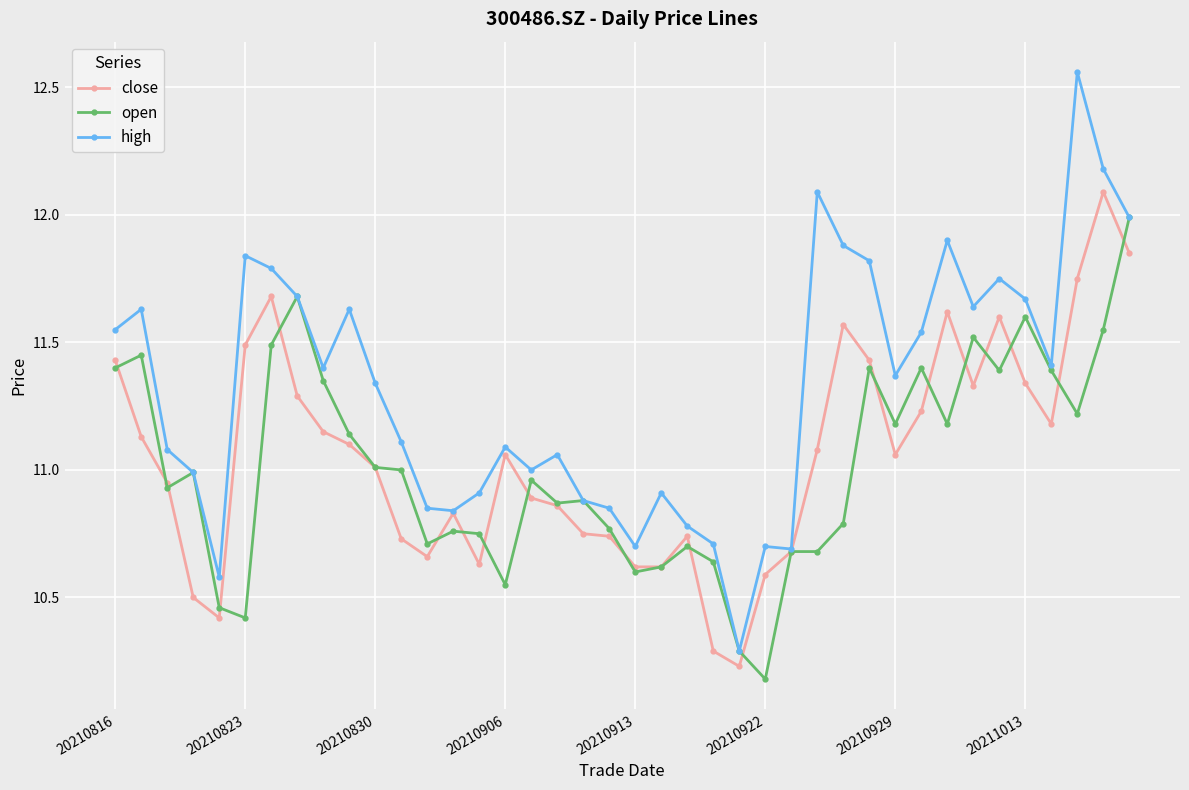

Which series has the largest range (max minus min)?

high